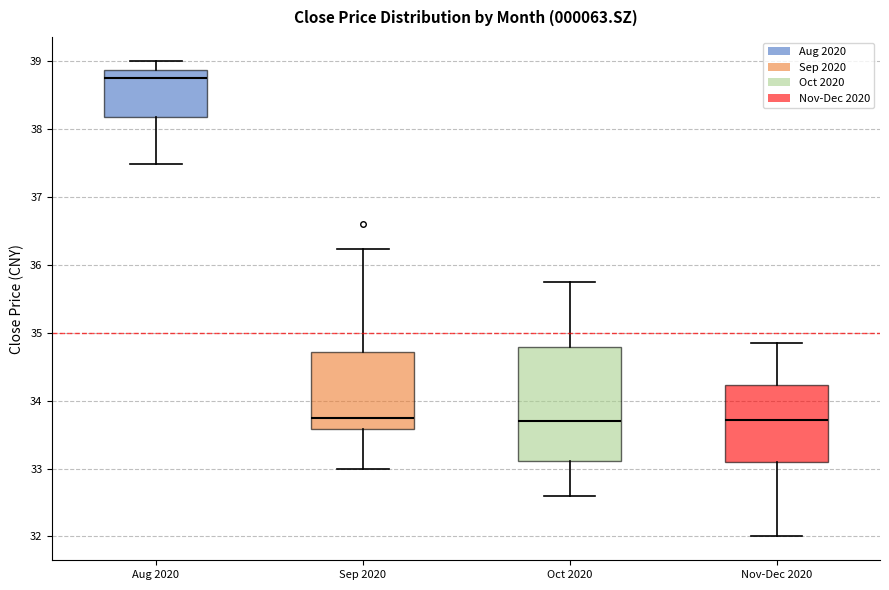

Which box is the tallest, from its lower edge to its upper edge?

Oct 2020